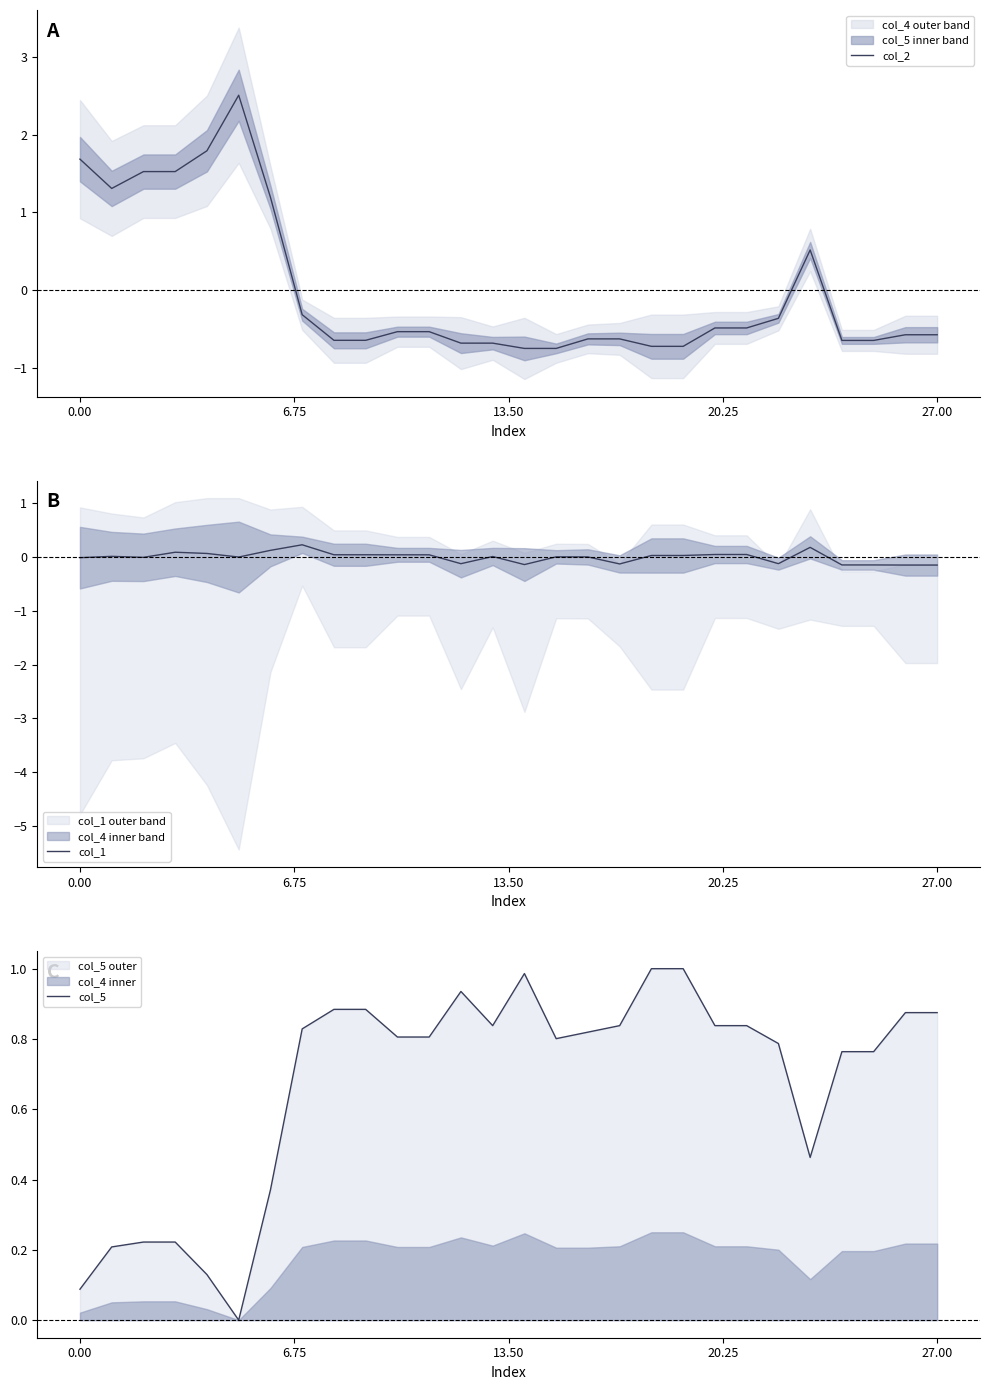

At which label does col_1 reach its minimum?

26